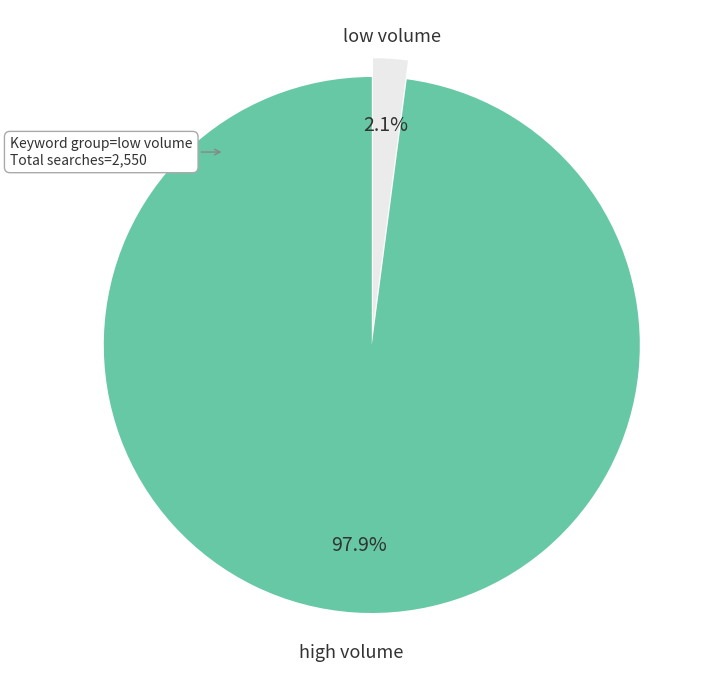

Does any single category account for the majority?

Yes